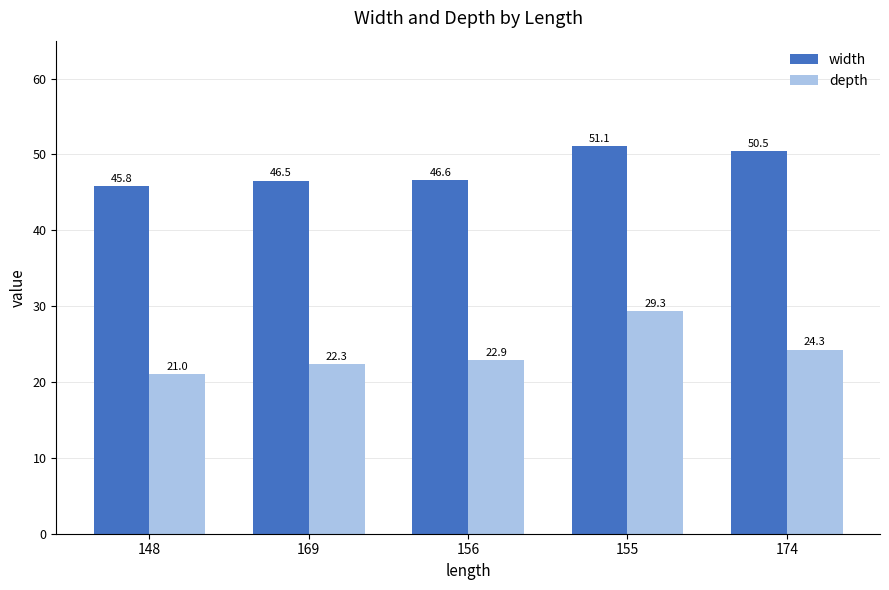

List the labels in order of width value, smallest first.

148, 169, 156, 174, 155